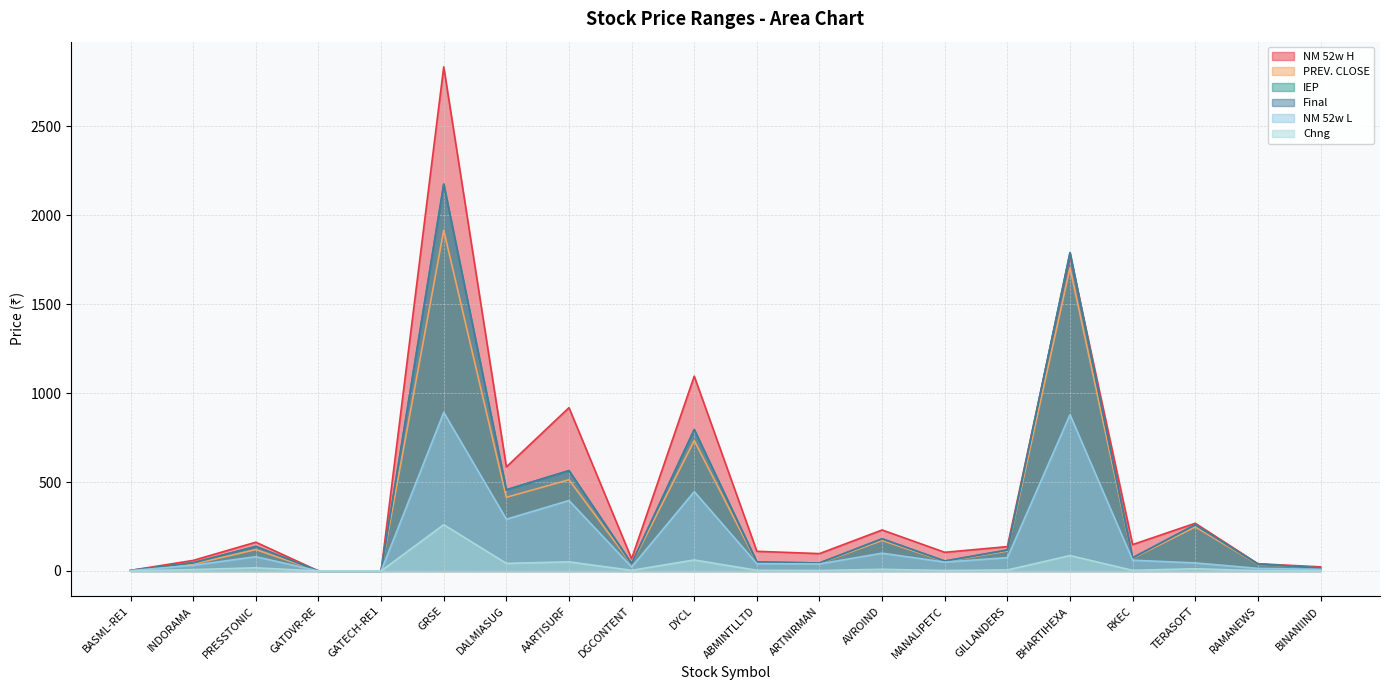

Between GRSE and TERASOFT, which series saw the biggest shift?

NM 52w H